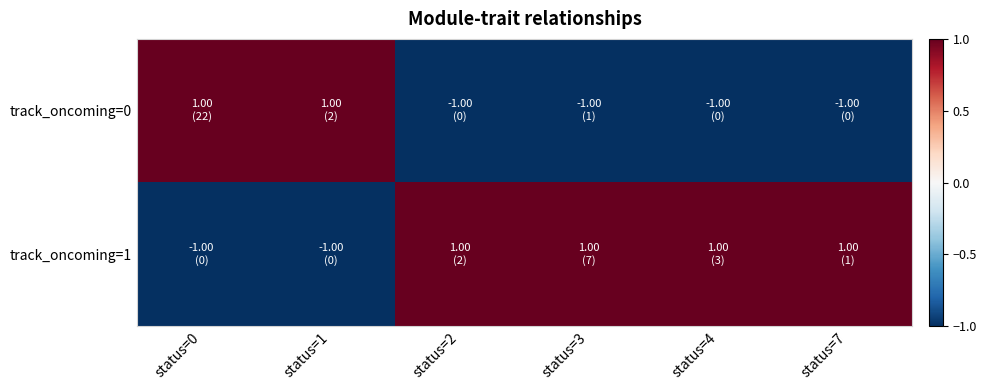

List the series in order of their peak value, highest first.

track_oncoming=0, track_oncoming=1